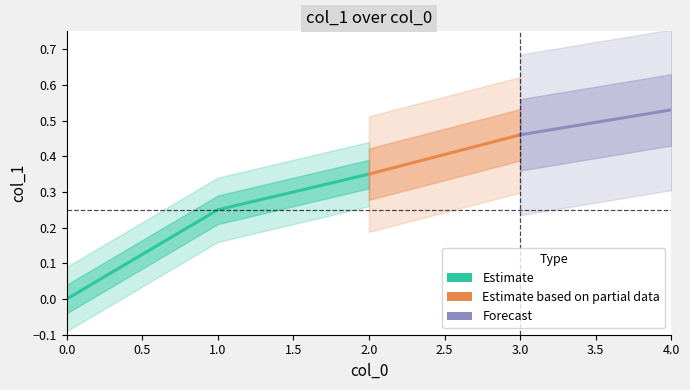

What is the value of the 4th point from the left?

0.5